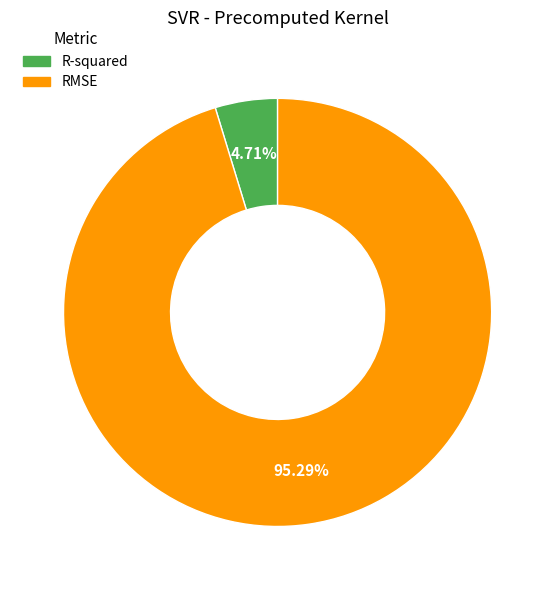

To the nearest percent, what percentage of the pie is RMSE?

95%